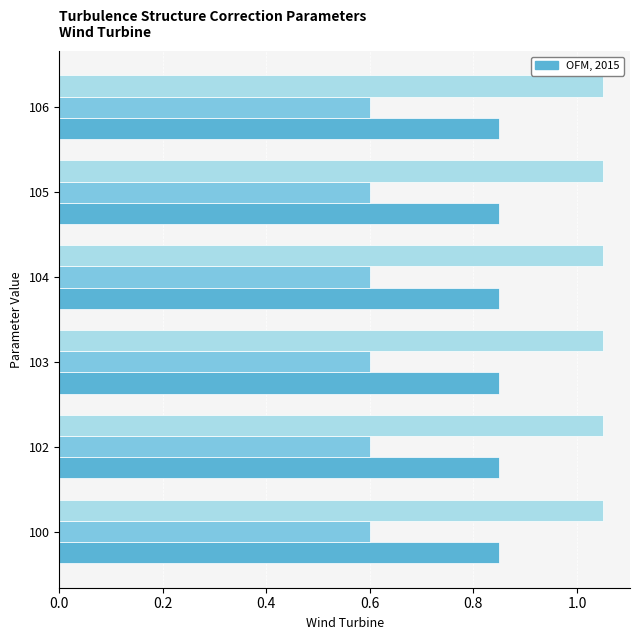

What is the total value across all series at 100?

2.5